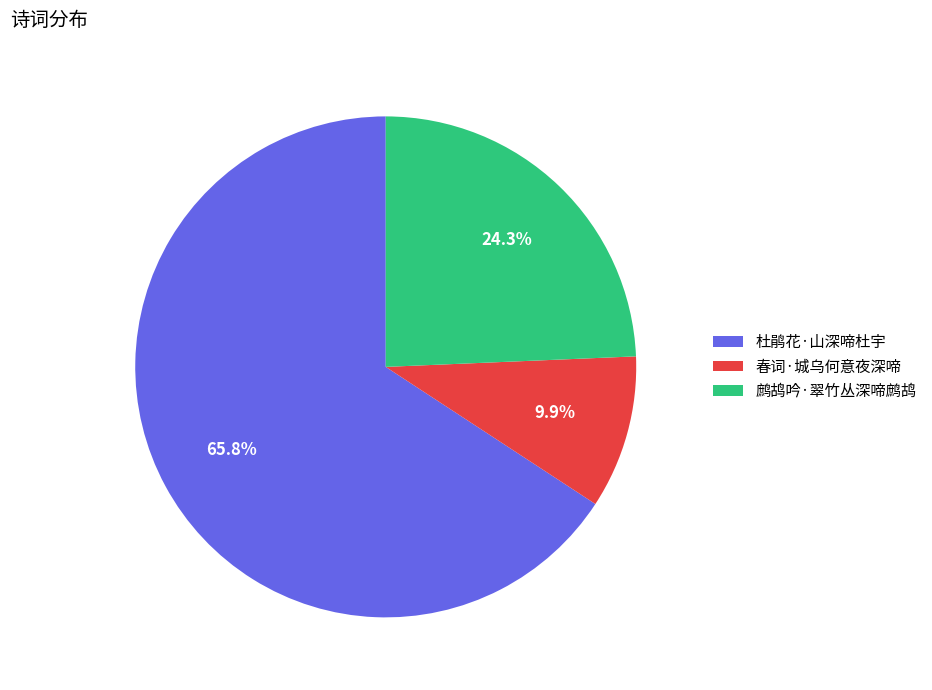

Which category has the biggest portion of the pie?

杜鹃花·山深啼杜宇